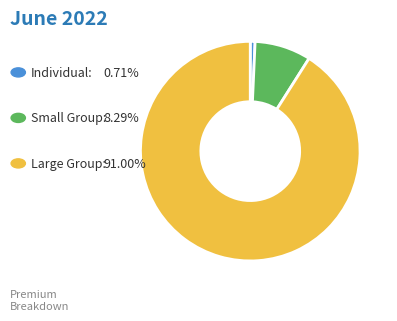

Is there any slice that represents more than half of the pie?

Yes